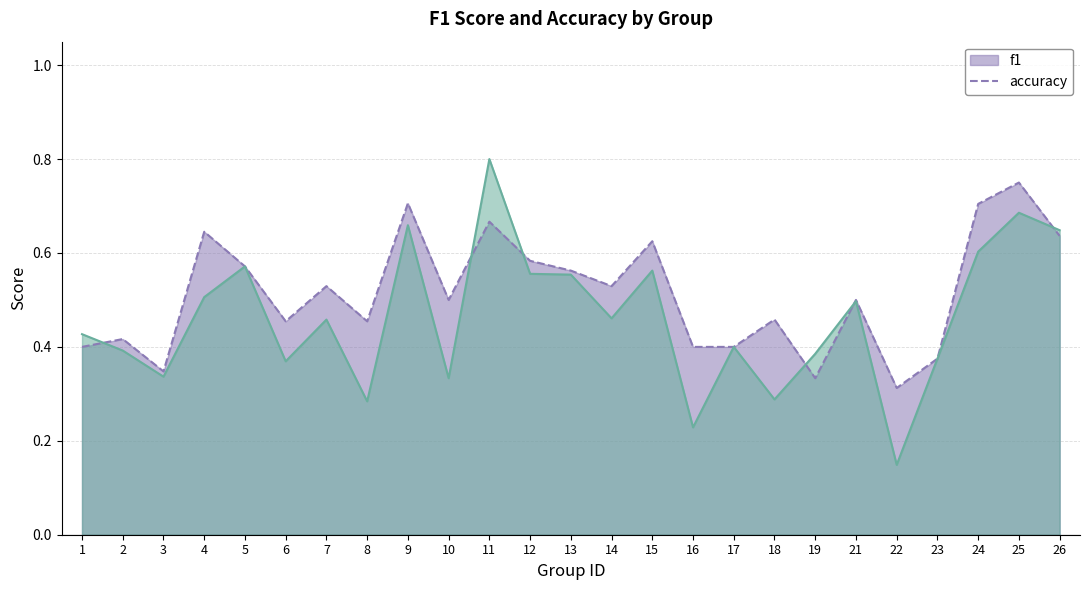

What is the sum of the f1 values at 19 and 2?

0.8